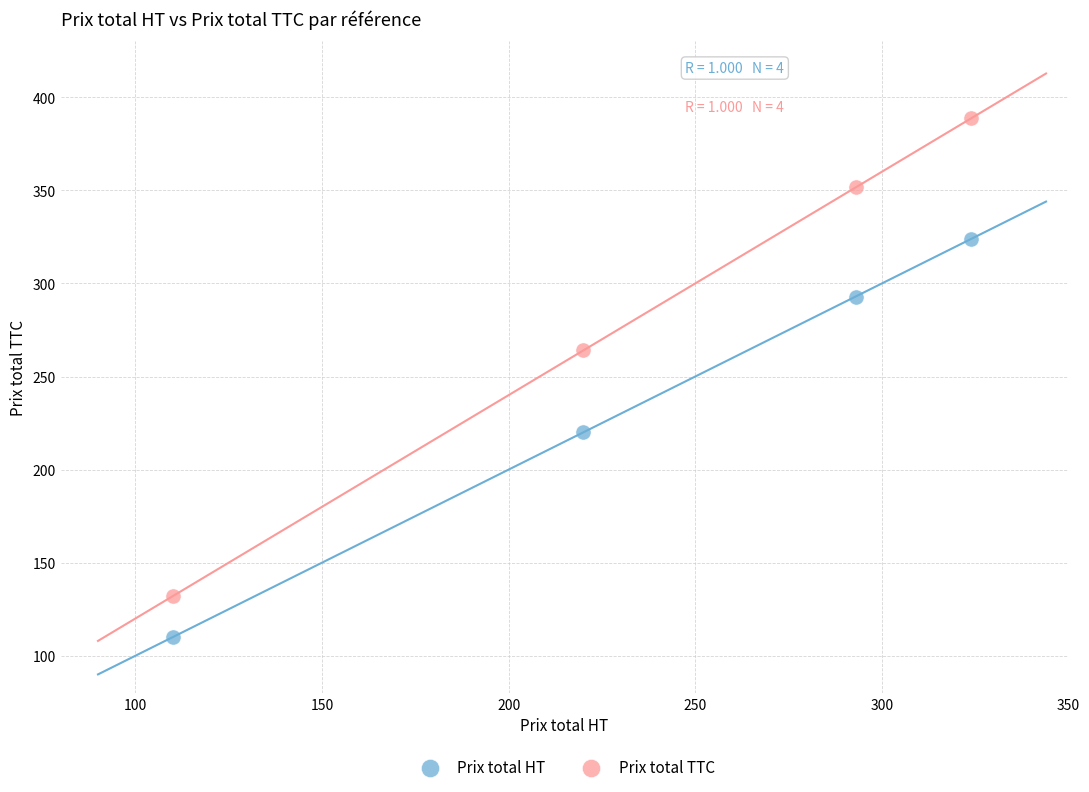

Across all data points, what is the average X value?

236.8